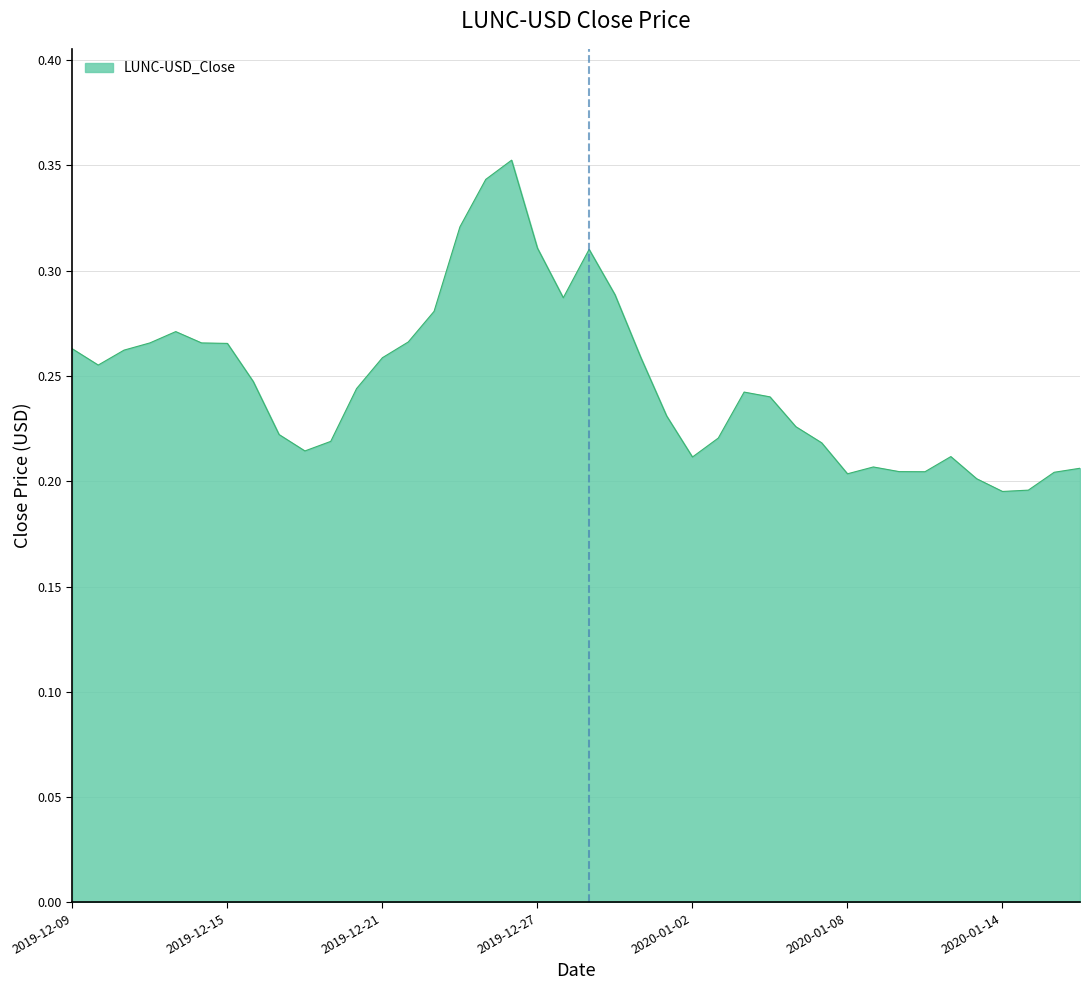

Count the values in the range 0 to 1.

40